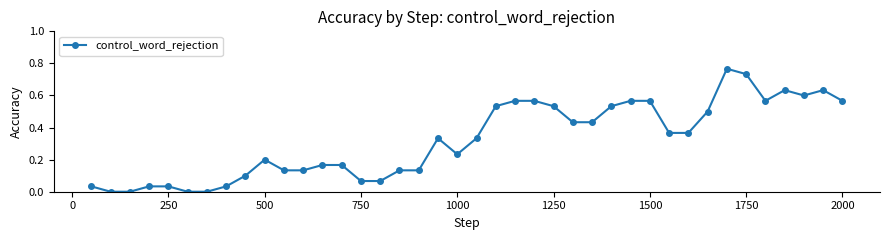

What is the sum of all values?

12.8